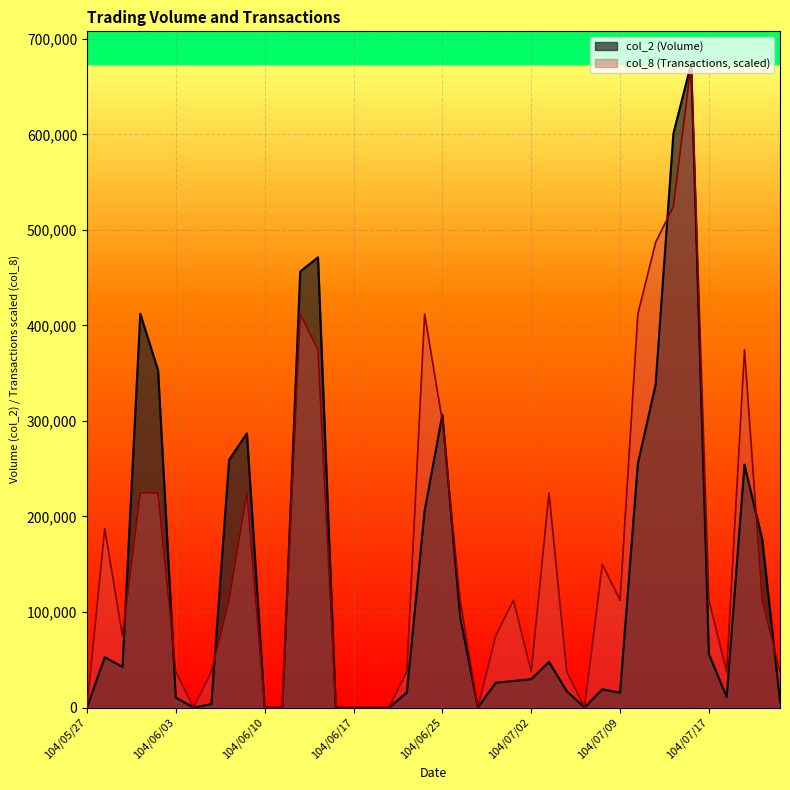

How many categories are shown in the chart?

40